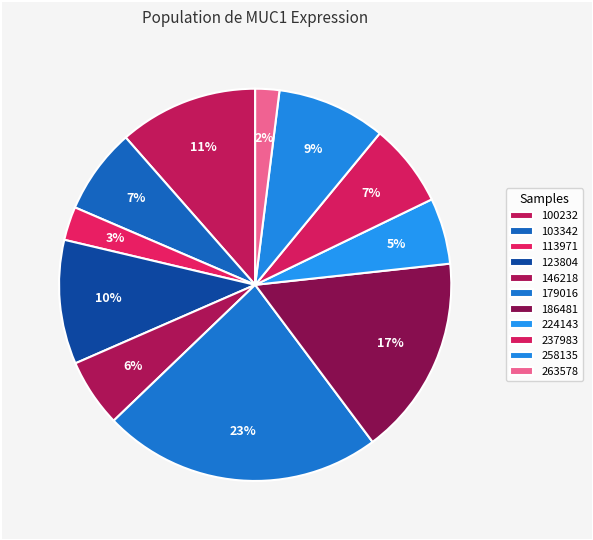

True or false: 258135 accounts for 9% of the total.

True